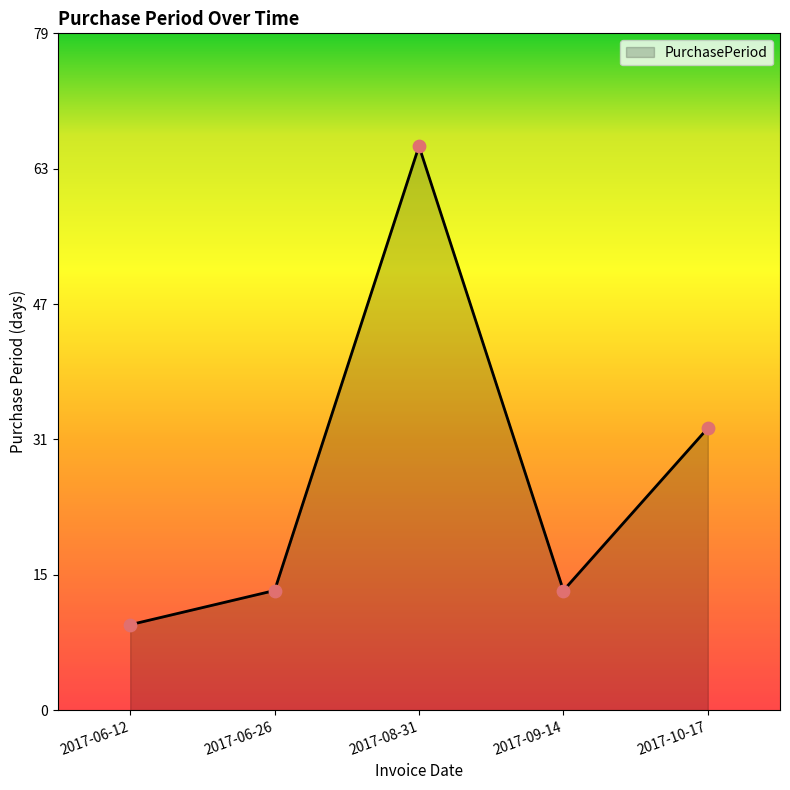

What is the change in value from 2017-06-12 to 2017-10-17?

+23